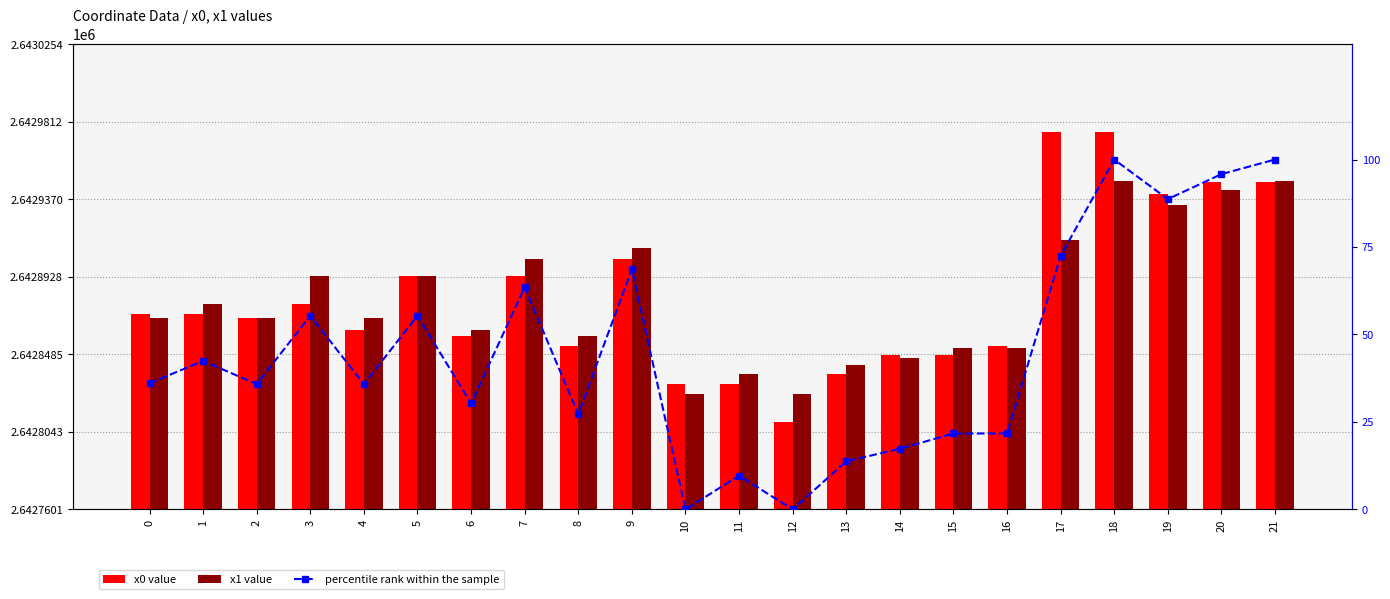

What are all the series names shown in the legend?

x0, x1, percentile rank within the sample